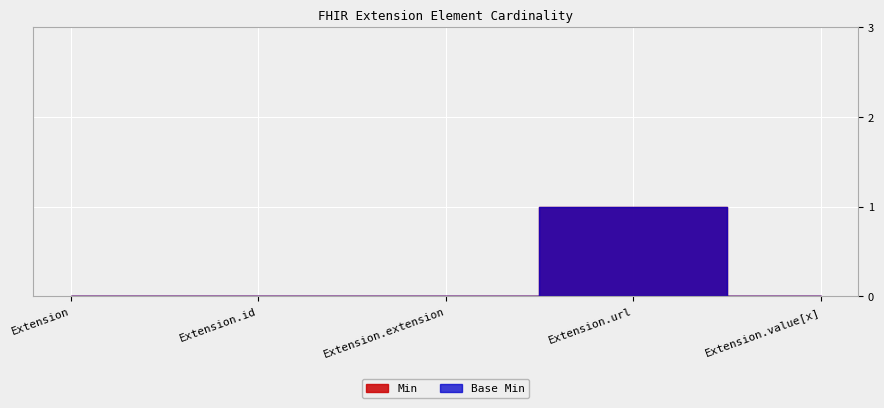

What value does the Base Min series have at Extension.url?

1